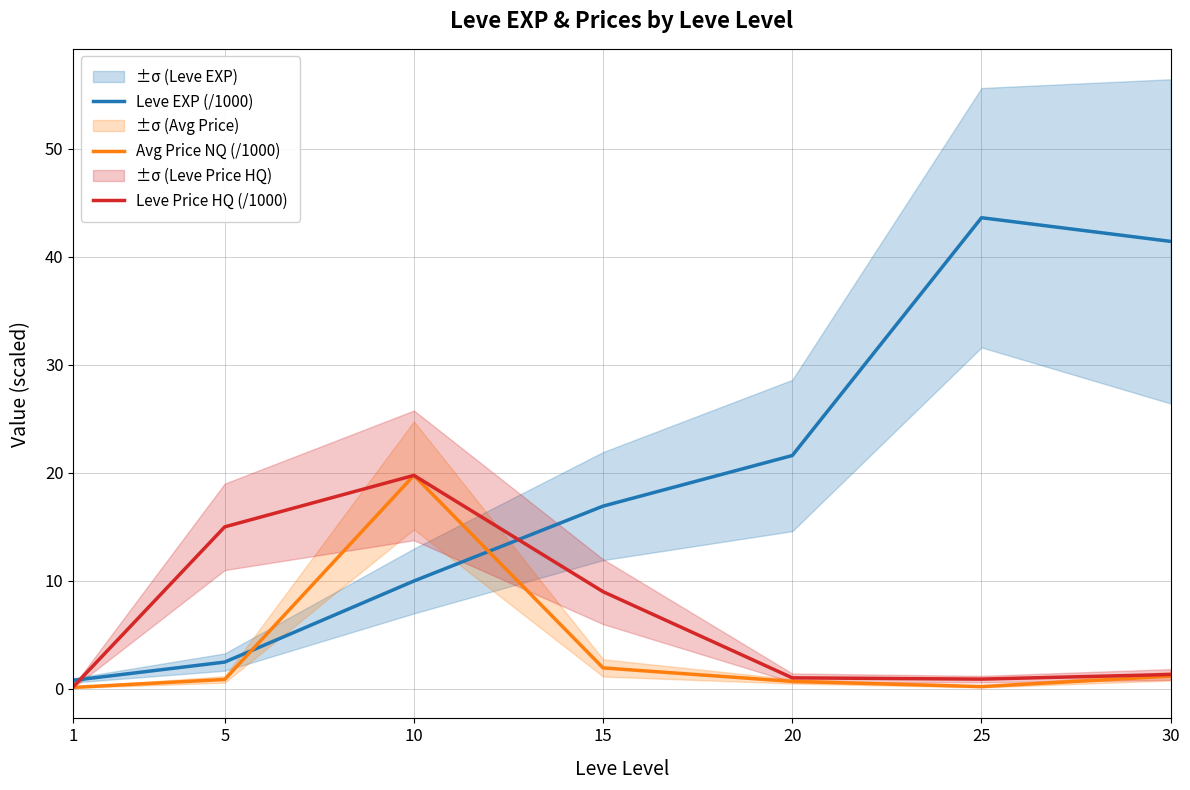

How many values in the Leve EXP (/1000) series exceed 16?

4